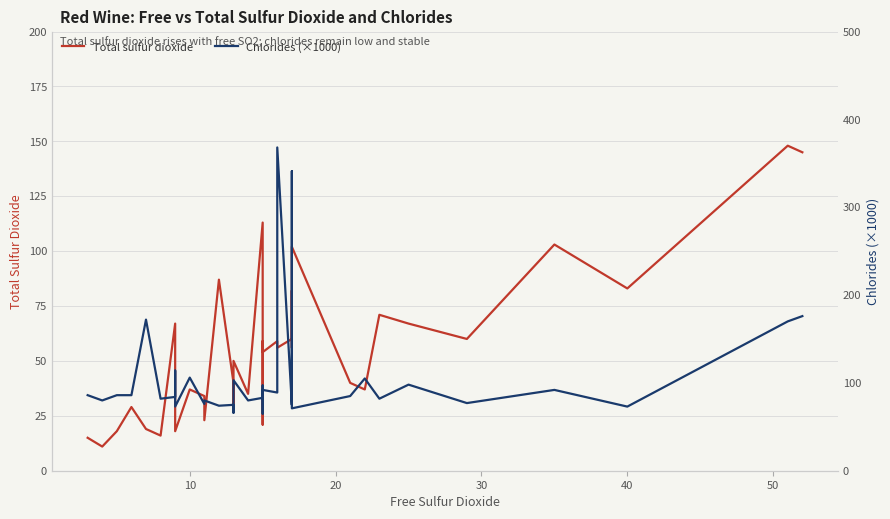

What is the sum of all Chlorides (×1000) values?

4173